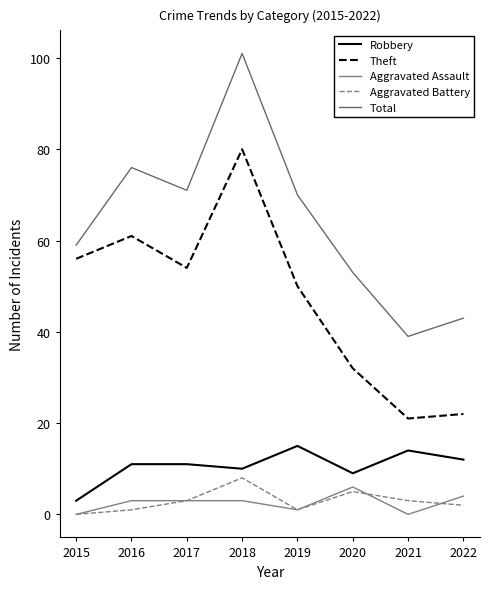

Reading left to right, extract all data points from this chart.

Robbery: 2015=3	2016=11	2017=11	2018=10	2019=15	2020=9	2021=14	2022=12
Theft: 2015=56	2016=61	2017=54	2018=80	2019=50	2020=32	2021=21	2022=22
Aggravated Assault: 2015=0	2016=3	2017=3	2018=3	2019=1	2020=6	2021=0	2022=4
Aggravated Battery: 2015=0	2016=1	2017=3	2018=8	2019=1	2020=5	2021=3	2022=2
Total: 2015=59	2016=76	2017=71	2018=101	2019=70	2020=53	2021=39	2022=43